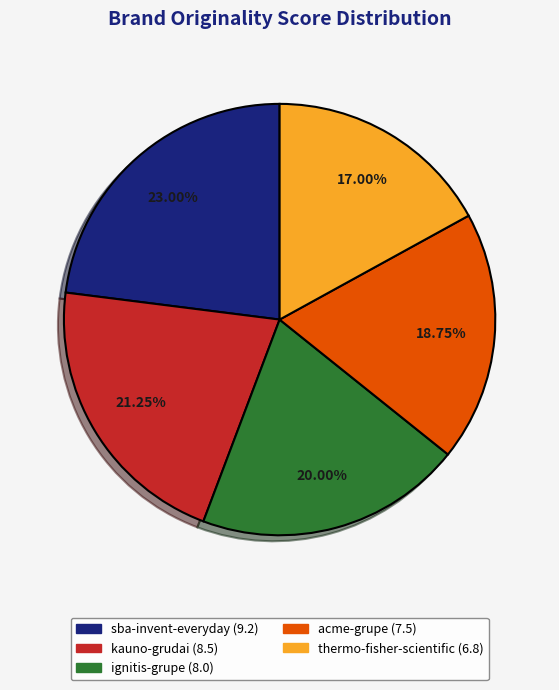

Count the number of slices in the pie.

5